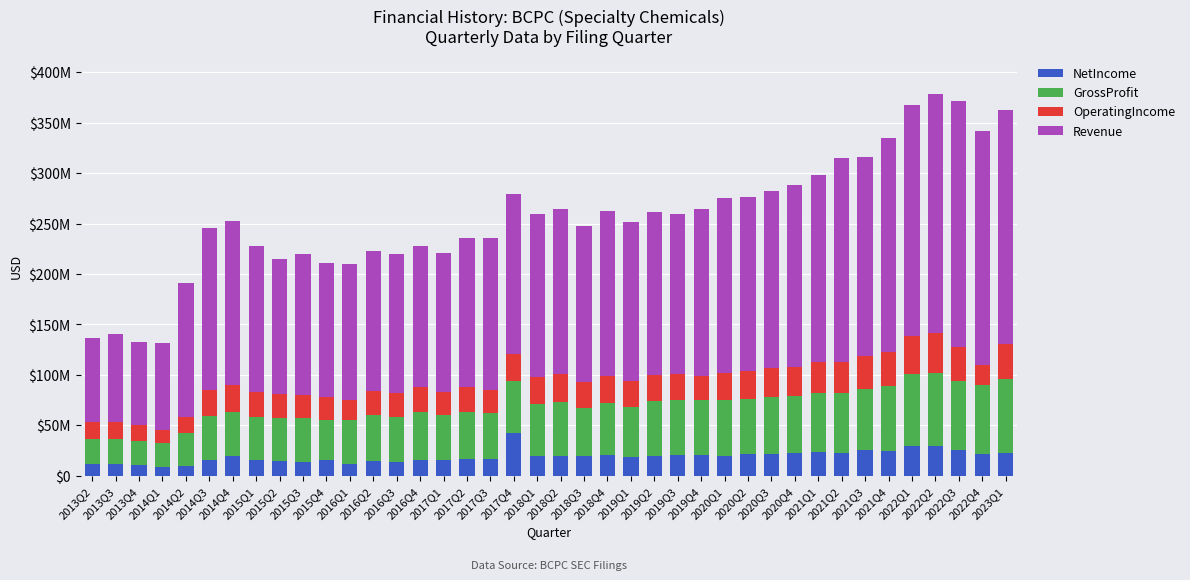

What is the total value across all series at 2020Q4?

288617000